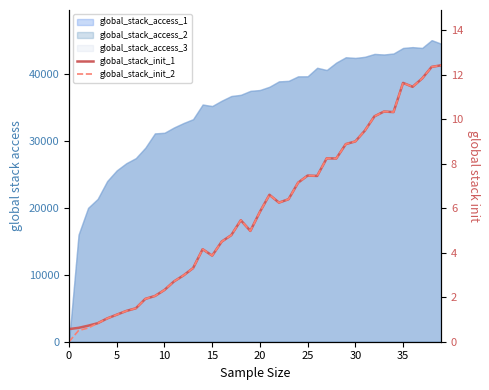

What is the label of the 15th point from the right?

25